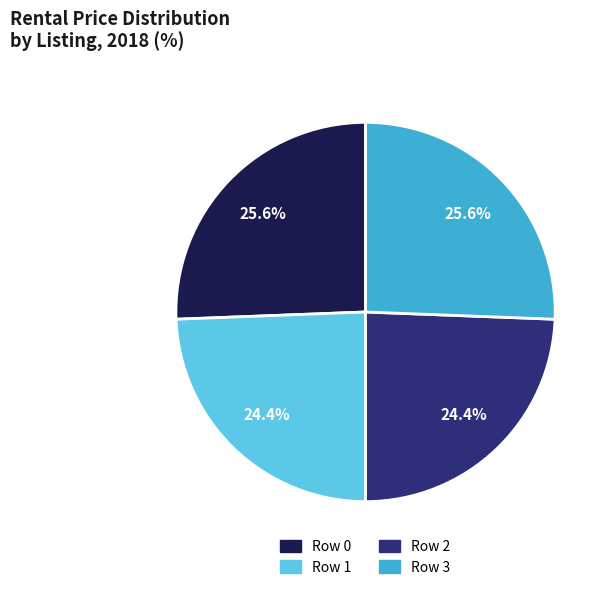

How many segments does this pie chart have?

4